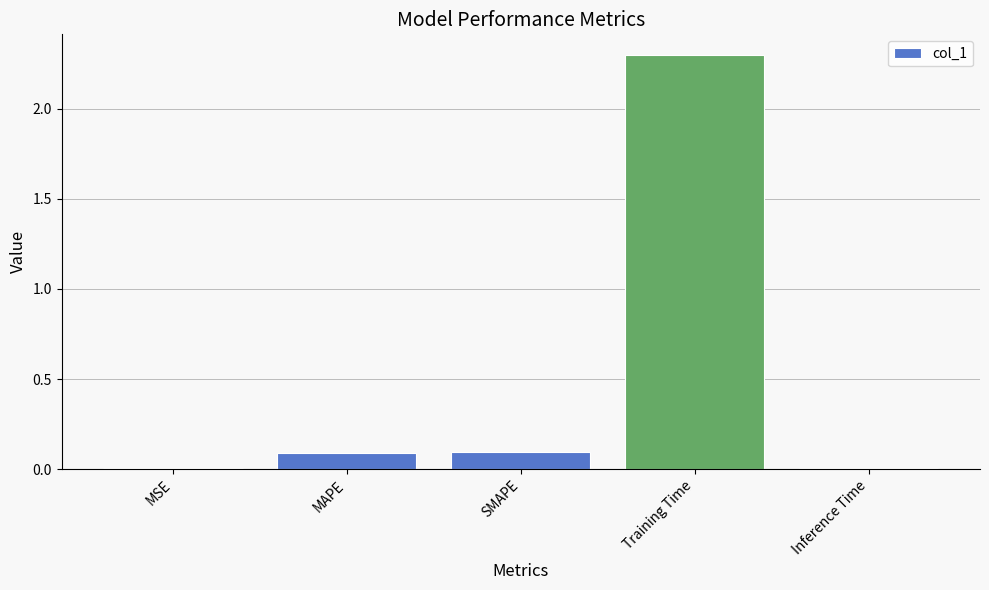

Is it true that the value at Training Time is 1.1?

False